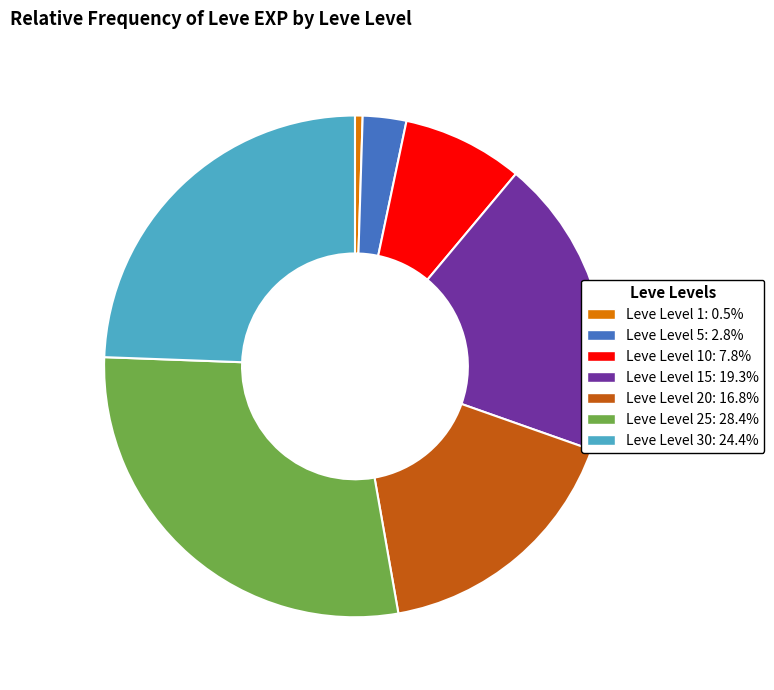

Is there any slice that represents more than half of the pie?

No